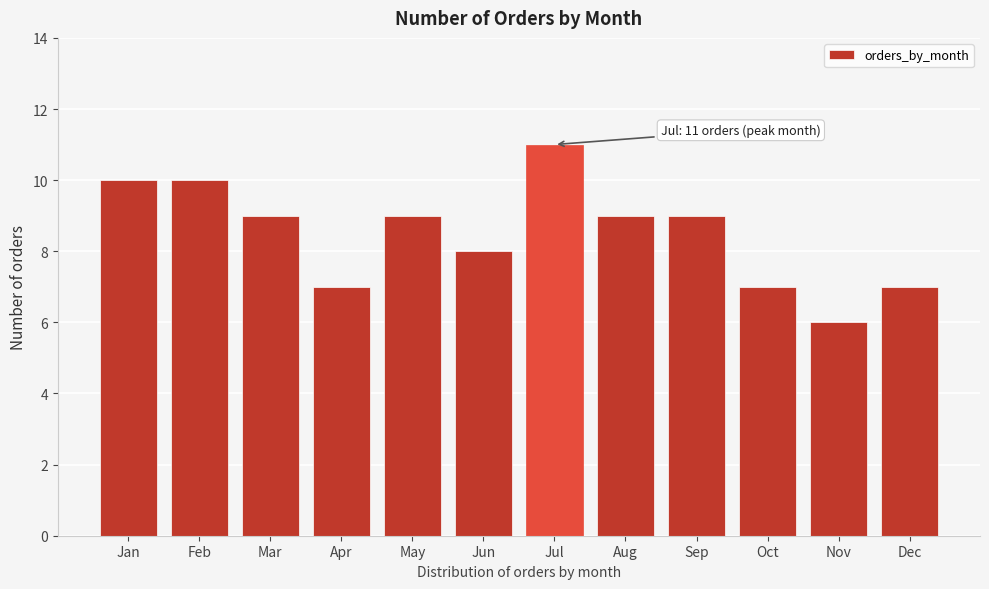

Reading left to right, what are all the values shown in this chart?

Jan=10	Feb=10	Mar=9	Apr=7	May=9	Jun=8	Jul=11	Aug=9	Sep=9	Oct=7	Nov=6	Dec=7